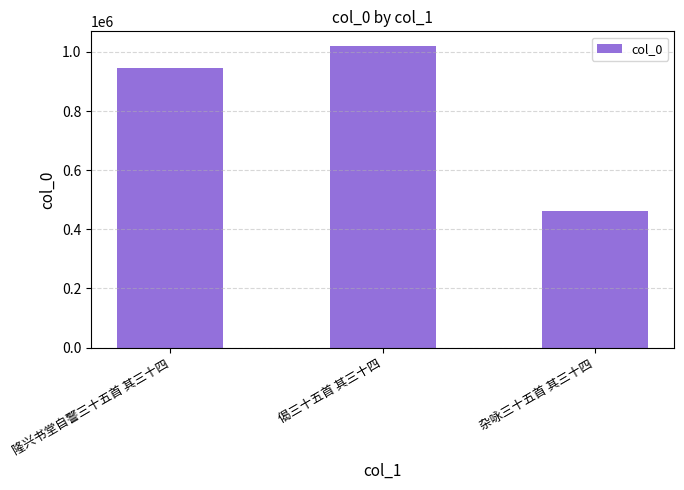

What is the change in value from 偈三十五首 其三十四 to 杂咏三十五首 其三十四?

-557233